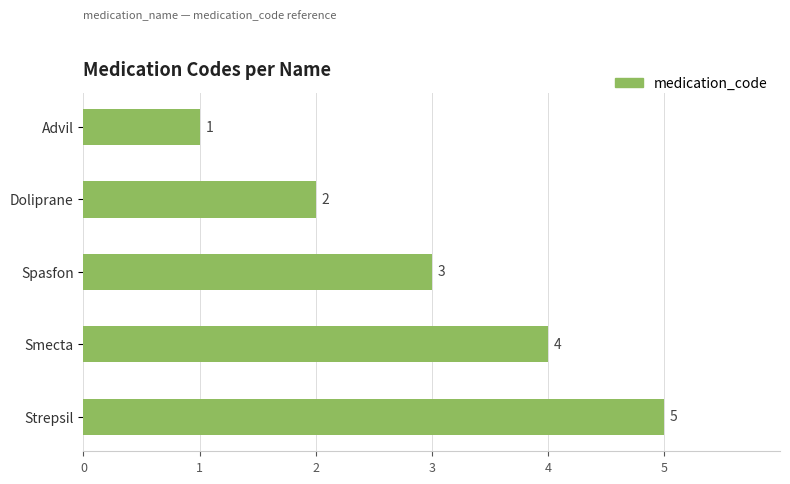

Which has a higher value, Advil or Strepsil?

Strepsil